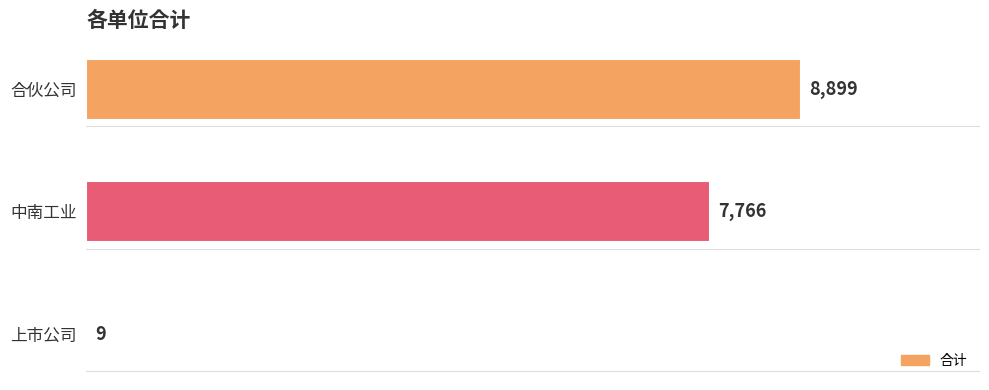

What is the sum of the values at 中南工业 and 上市公司?

7775